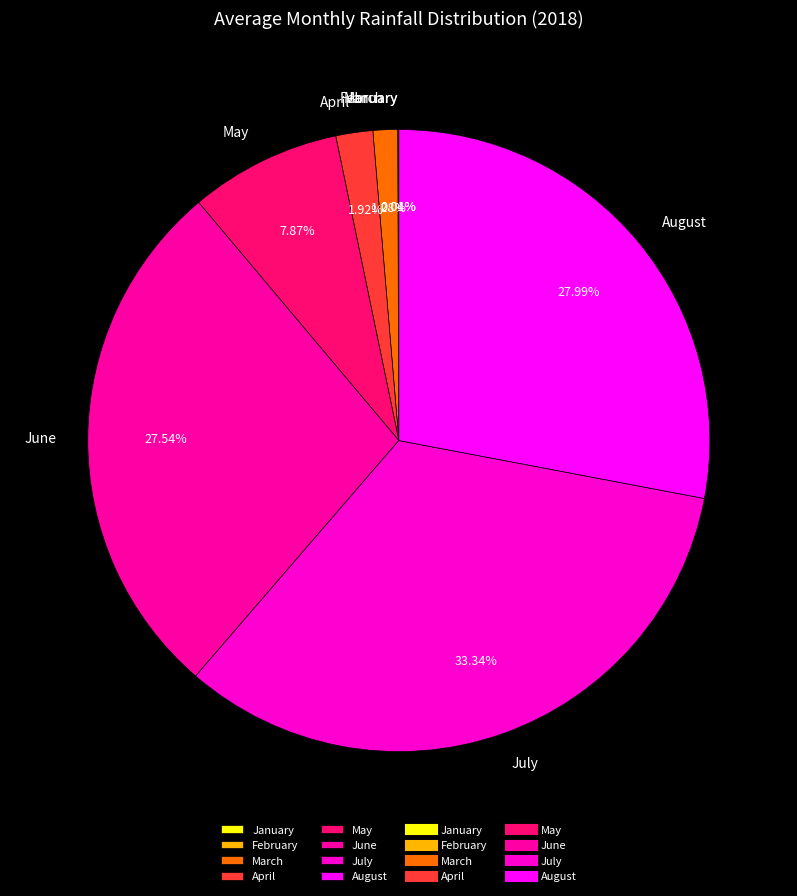

Do April and June together represent more than half of the pie?

No